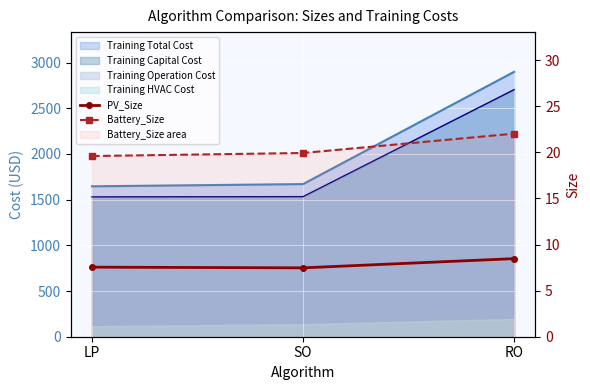

At how many categories does at least one series exceed 19?

3